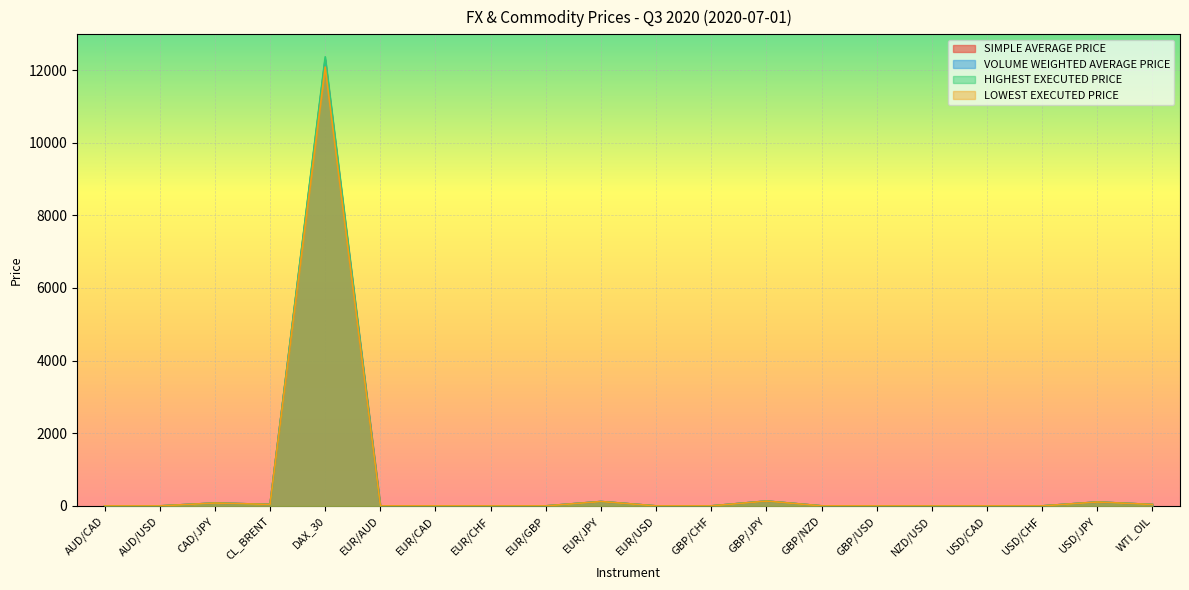

Reading left to right, what are all the values shown in this chart?

SIMPLE AVERAGE PRICE: AUD/CAD=0.9	AUD/USD=0.7	CAD/JPY=79.7	CL_BRENT=42.0	DAX_30=12280.0	EUR/AUD=1.6	EUR/CAD=1.5	EUR/CHF=1.1	EUR/GBP=0.9	EUR/JPY=120.8	EUR/USD=1.1	GBP/CHF=1.2	GBP/JPY=133.6	GBP/NZD=1.9	GBP/USD=1.2	NZD/USD=0.6	USD/CAD=1.4	USD/CHF=0.9	USD/JPY=107.6	WTI_OIL=39.5
VOLUME WEIGHTED AVERAGE PRICE: AUD/CAD=0.9	AUD/USD=0.7	CAD/JPY=79.7	CL_BRENT=41.9	DAX_30=12298.3	EUR/AUD=1.6	EUR/CAD=1.5	EUR/CHF=1.1	EUR/GBP=0.9	EUR/JPY=120.8	EUR/USD=1.1	GBP/CHF=1.2	GBP/JPY=133.6	GBP/NZD=1.9	GBP/USD=1.2	NZD/USD=0.6	USD/CAD=1.4	USD/CHF=0.9	USD/JPY=107.6	WTI_OIL=39.5
HIGHEST EXECUTED PRICE: AUD/CAD=0.9	AUD/USD=0.7	CAD/JPY=79.7	CL_BRENT=42.4	DAX_30=12364.5	EUR/AUD=1.6	EUR/CAD=1.5	EUR/CHF=1.1	EUR/GBP=0.9	EUR/JPY=120.9	EUR/USD=1.1	GBP/CHF=1.2	GBP/JPY=134.2	GBP/NZD=1.9	GBP/USD=1.2	NZD/USD=0.6	USD/CAD=1.4	USD/CHF=0.9	USD/JPY=107.6	WTI_OIL=39.6
LOWEST EXECUTED PRICE: AUD/CAD=0.9	AUD/USD=0.7	CAD/JPY=79.7	CL_BRENT=41.7	DAX_30=12082.8	EUR/AUD=1.6	EUR/CAD=1.5	EUR/CHF=1.1	EUR/GBP=0.9	EUR/JPY=120.7	EUR/USD=1.1	GBP/CHF=1.2	GBP/JPY=133.1	GBP/NZD=1.9	GBP/USD=1.2	NZD/USD=0.6	USD/CAD=1.4	USD/CHF=0.9	USD/JPY=107.6	WTI_OIL=39.5